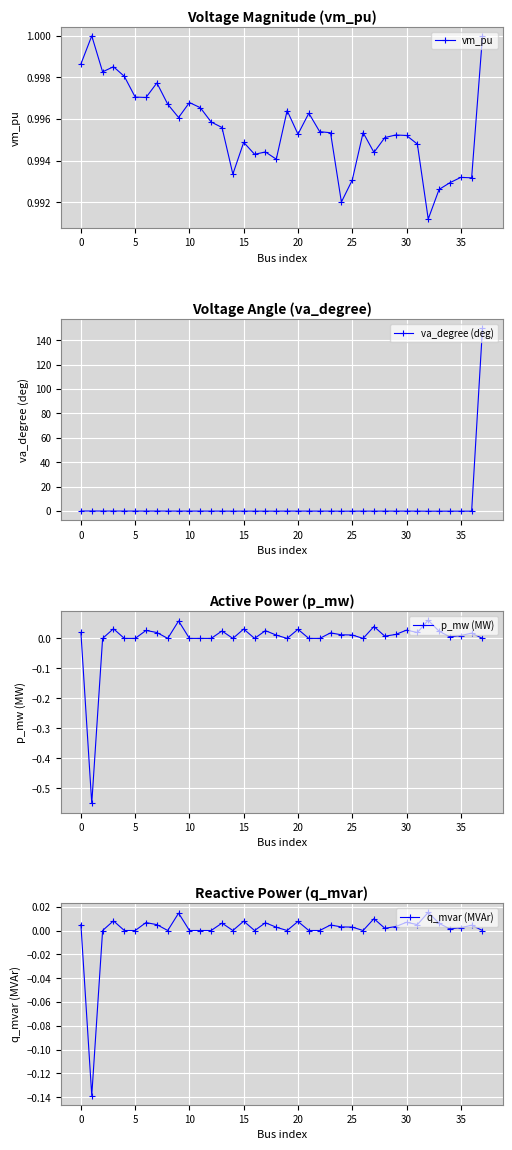

True or false: vm_pu has more than 0 interior local peaks.

True